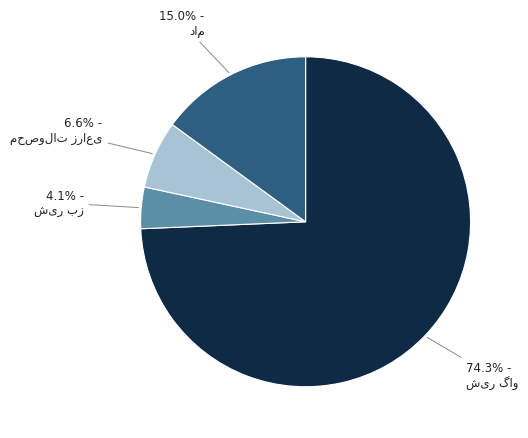

Is there any slice that represents more than half of the pie?

Yes